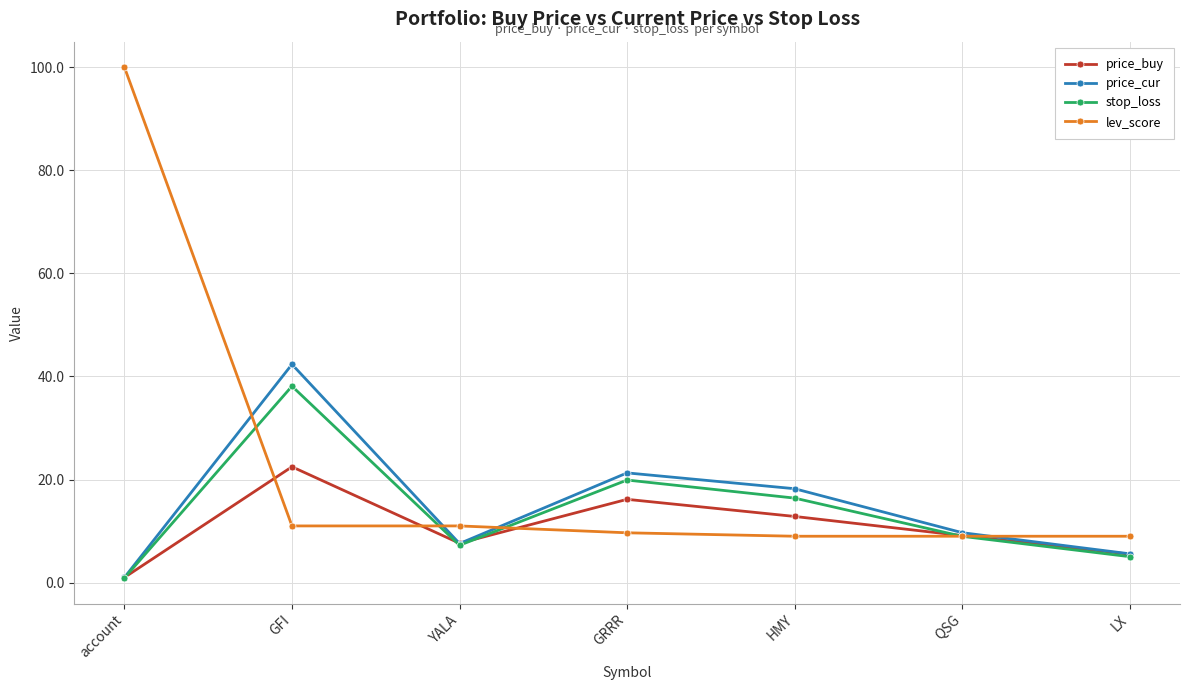

What position from the right is LX?

1